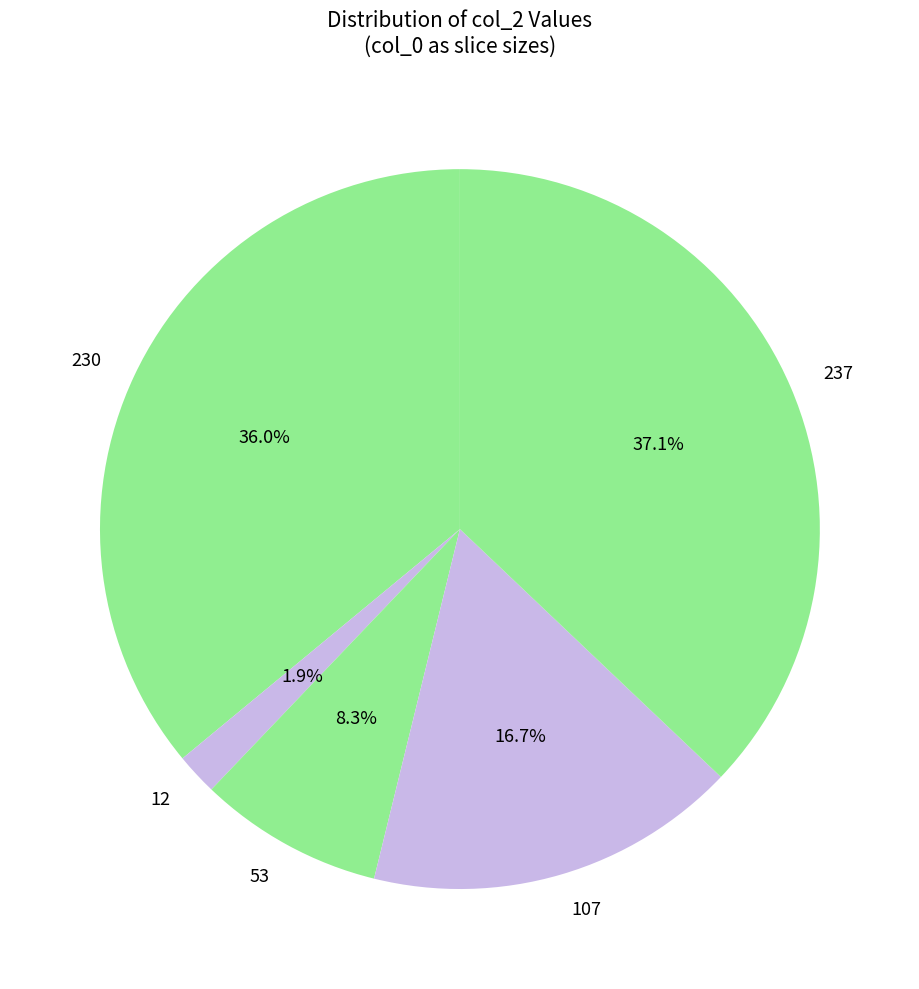

Is there a majority slice in this chart?

No